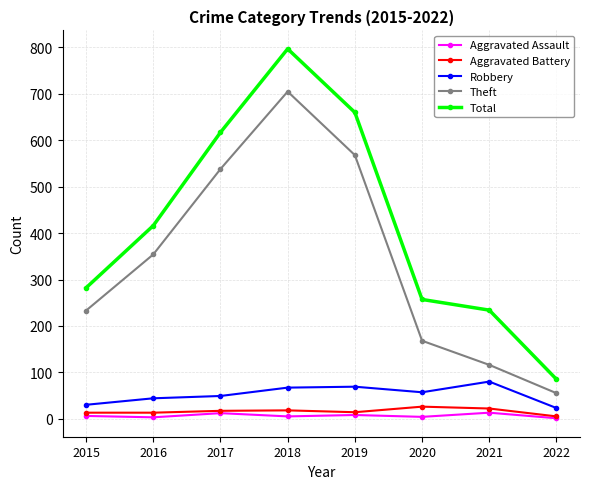

At which label is Total closest to 441?

2016